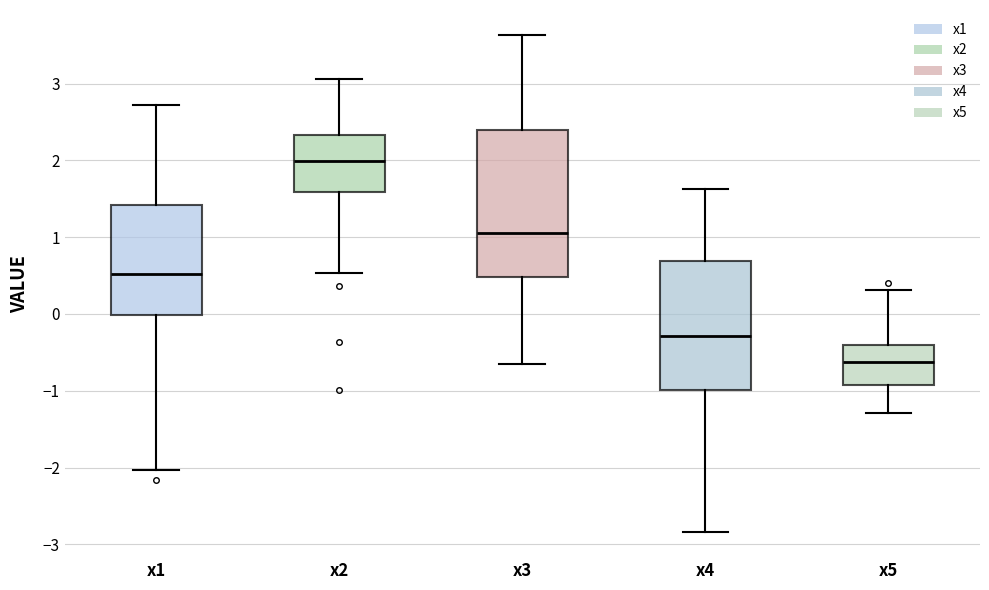

Reading left to right, read every box against the y-axis: the position of its median line, the range the box covers, and the ends of its whiskers. The values are not printed on the chart, so give them approximately, as read against the axis.

x1: median 0.5, box 0.0 to 1.4, whiskers -2.0 to 2.7
x2: median 2.0, box 1.6 to 2.3, whiskers 0.5 to 3.1
x3: median 1.1, box 0.5 to 2.4, whiskers -0.6 to 3.6
x4: median -0.3, box -1.0 to 0.7, whiskers -2.8 to 1.6
x5: median -0.6, box -0.9 to -0.4, whiskers -1.3 to 0.3